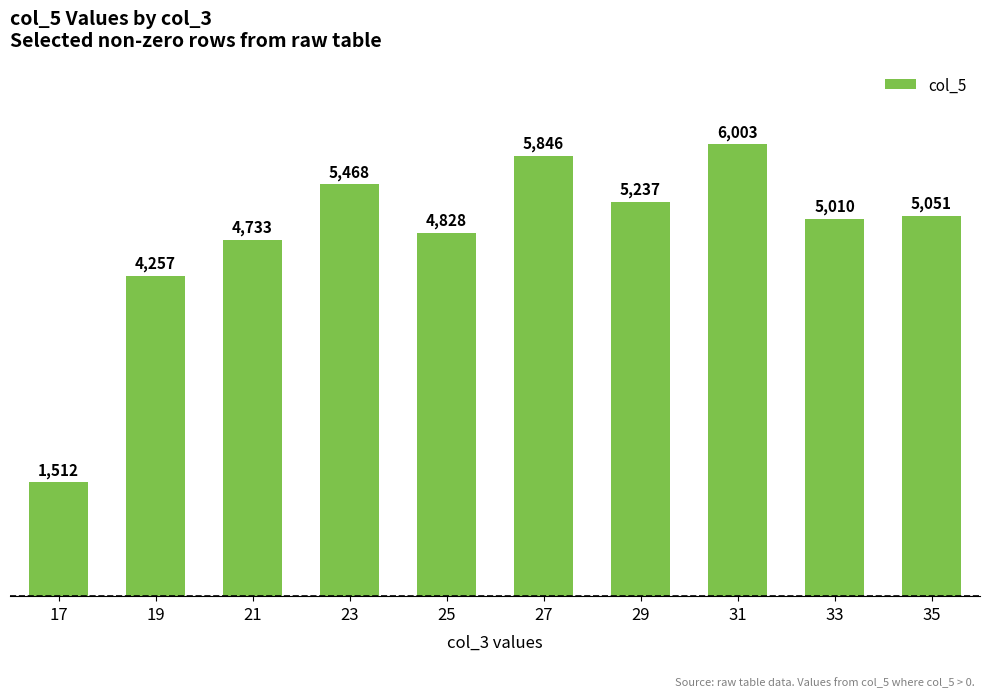

What is the ratio of the value at 35 to the value at 21?

1.1